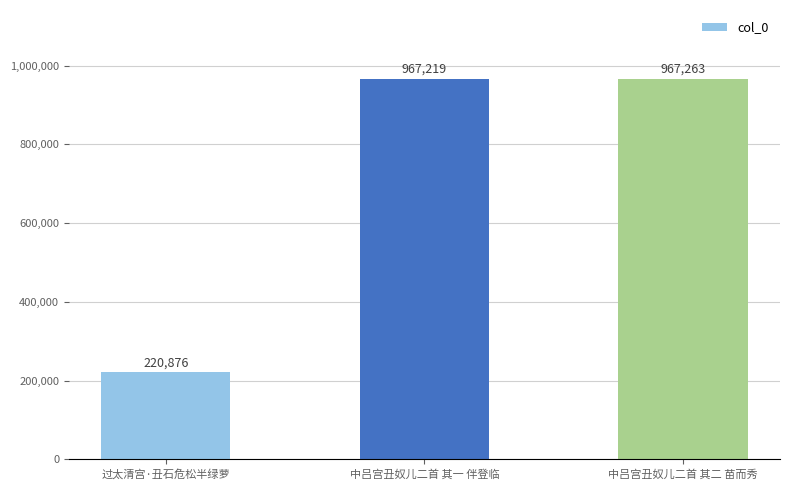

How many values are below 967219?

1